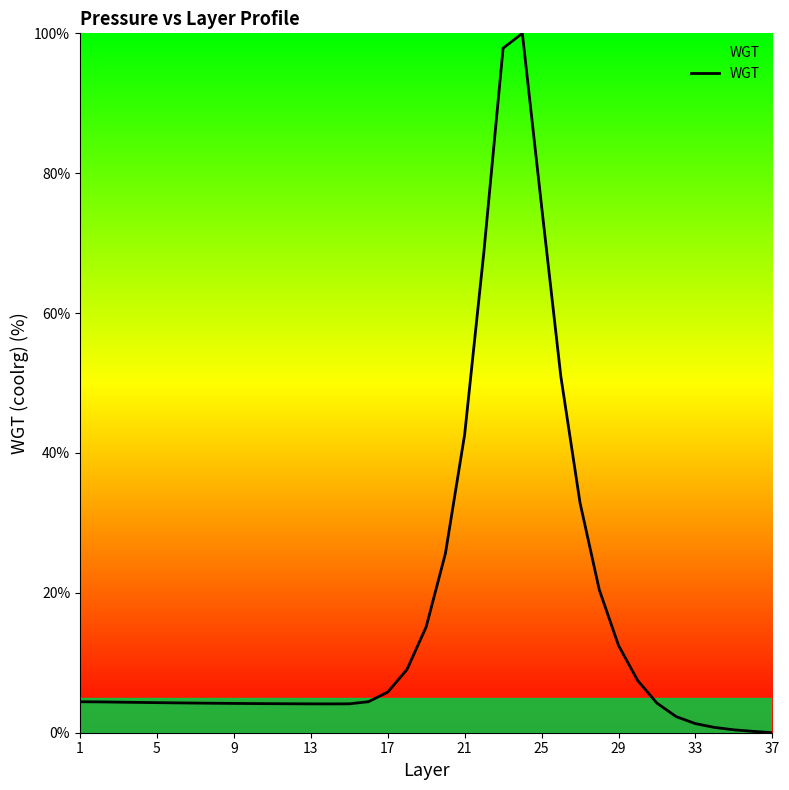

What is the difference between the maximum and minimum values?

100.0